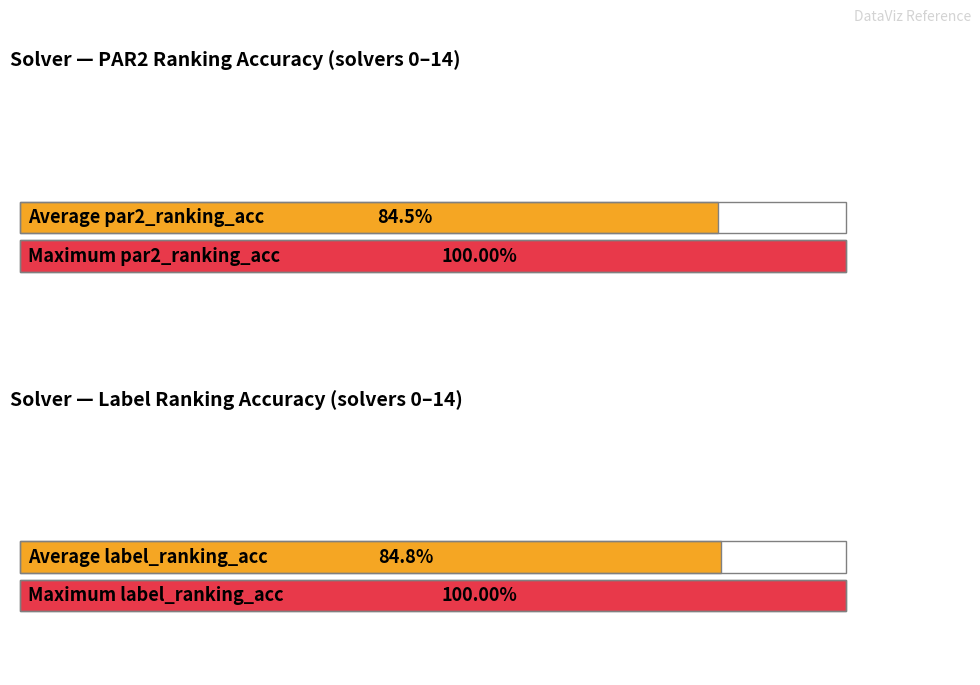

Are the bars grouped side by side (vs. stacked)?

Yes